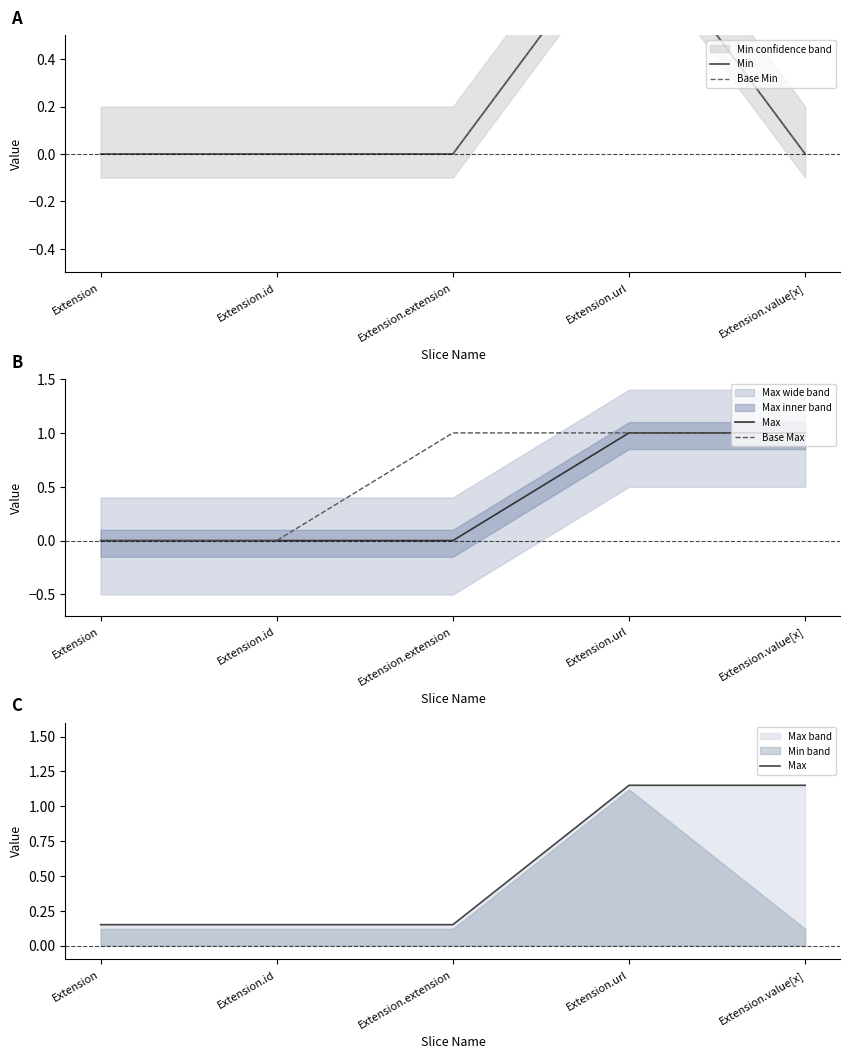

True or false: Base Max and Min intersect in this chart.

False